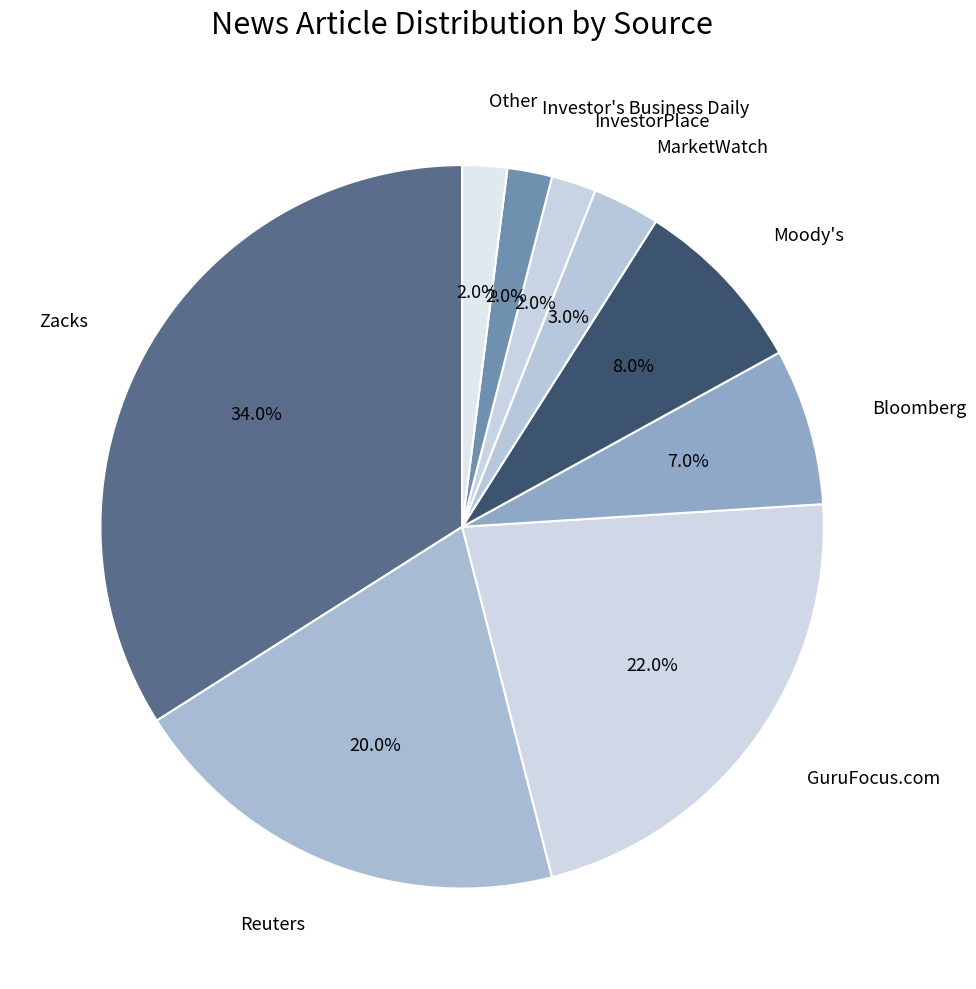

Which slice is the largest?

Zacks